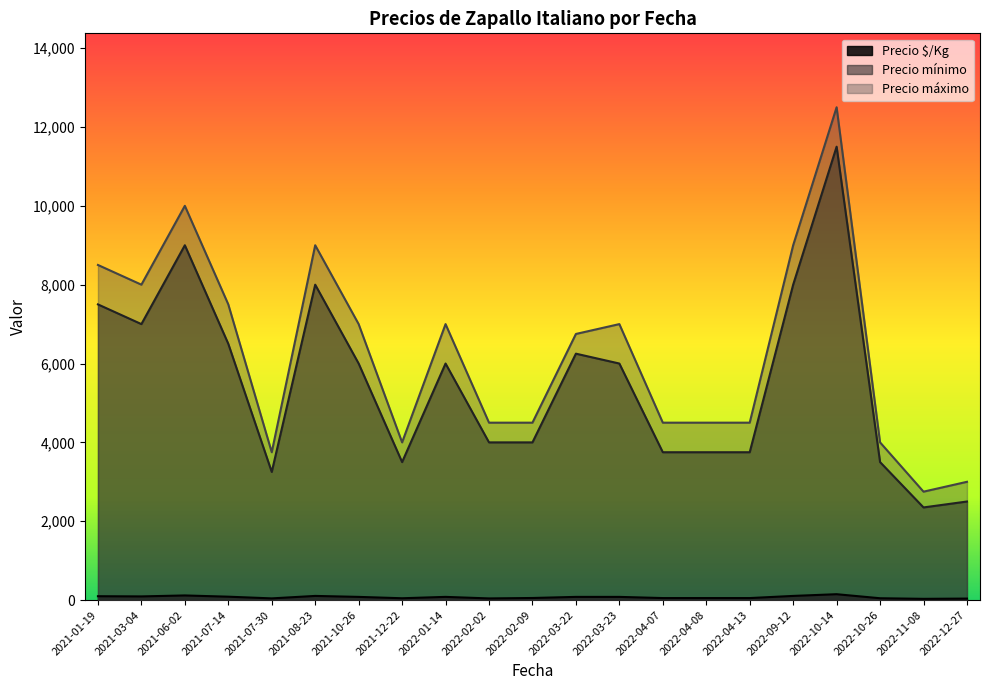

The value of Precio mínimo at 2022-03-22 is 1370.3. True or false?

False